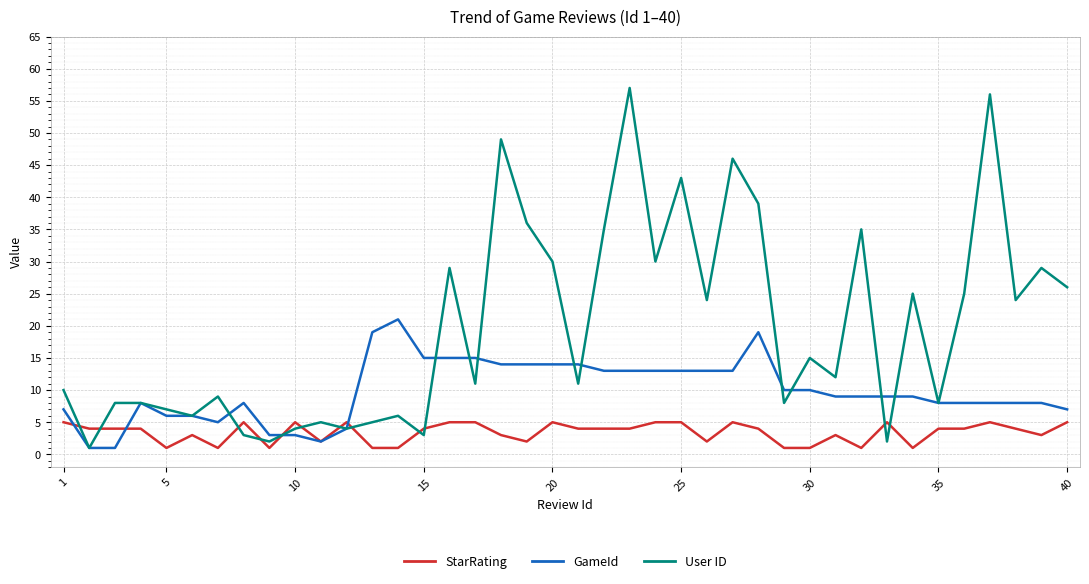

What is the greatest value displayed?

57